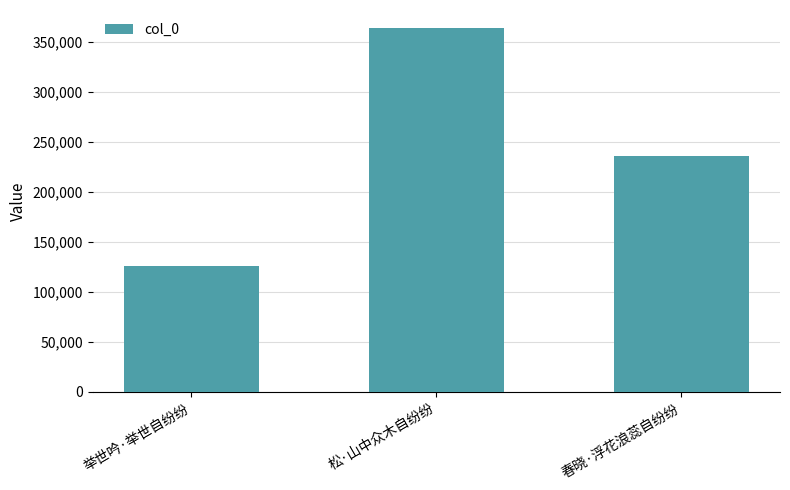

Reading left to right, what are all the values shown in this chart?

125851	363660	235984